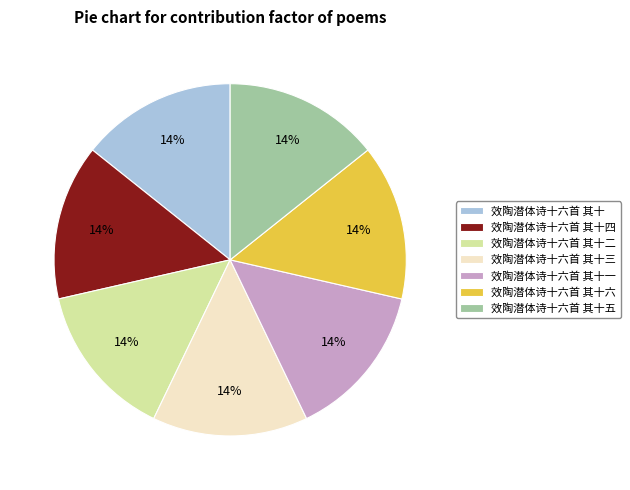

Does 效陶潜体诗十六首 其十六 account for over 50% of the chart?

No